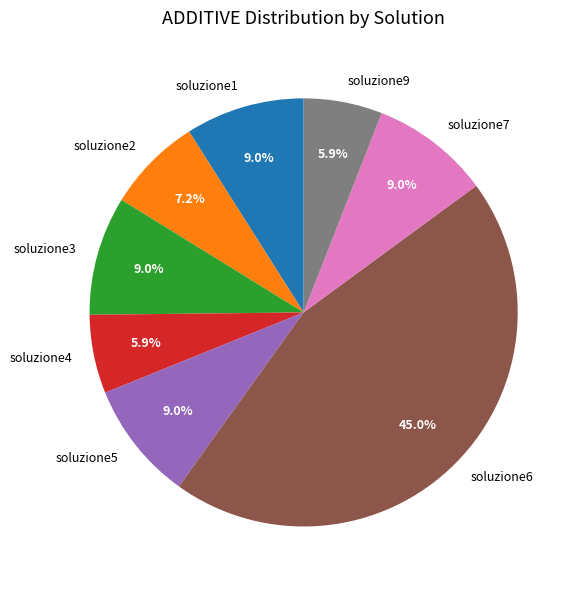

Which category has the biggest portion of the pie?

soluzione6